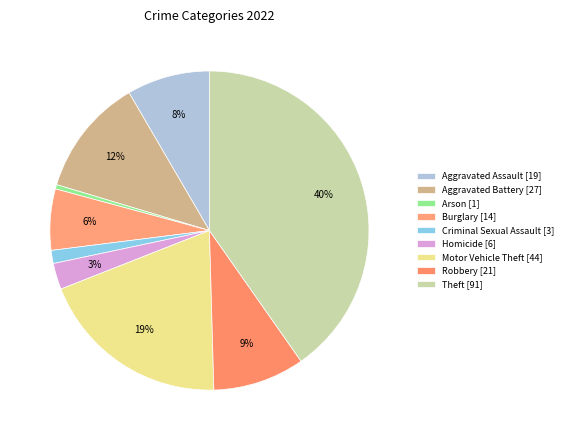

Count the number of slices in the pie.

9